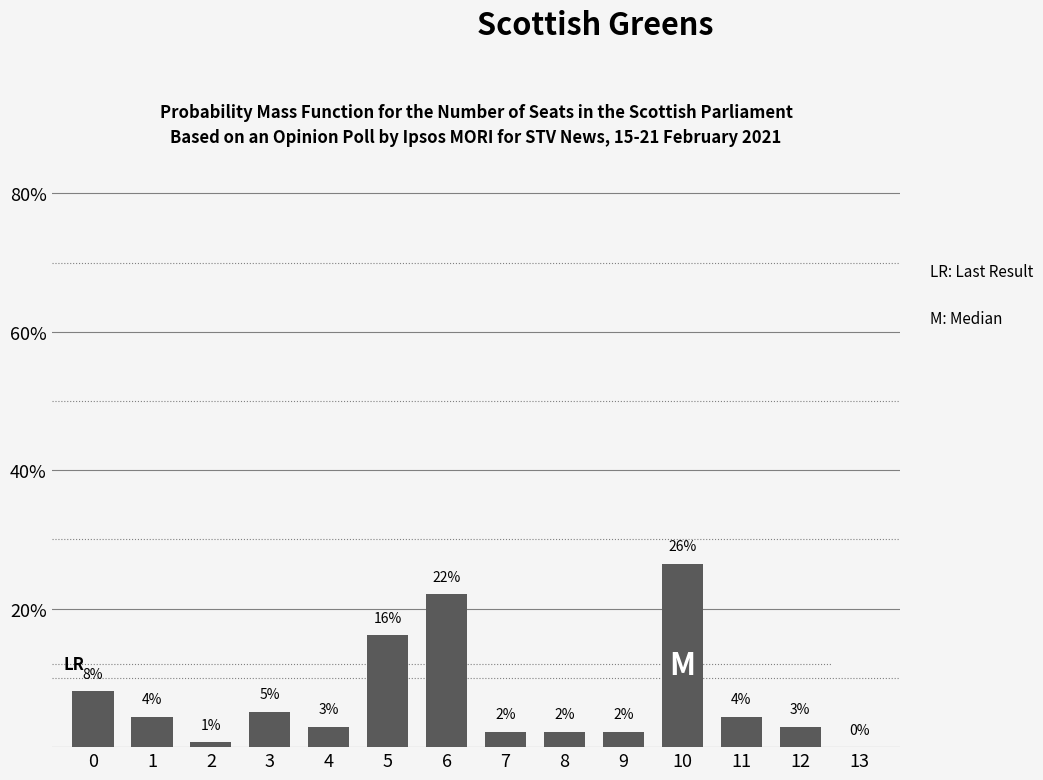

Are the bars horizontal?

No